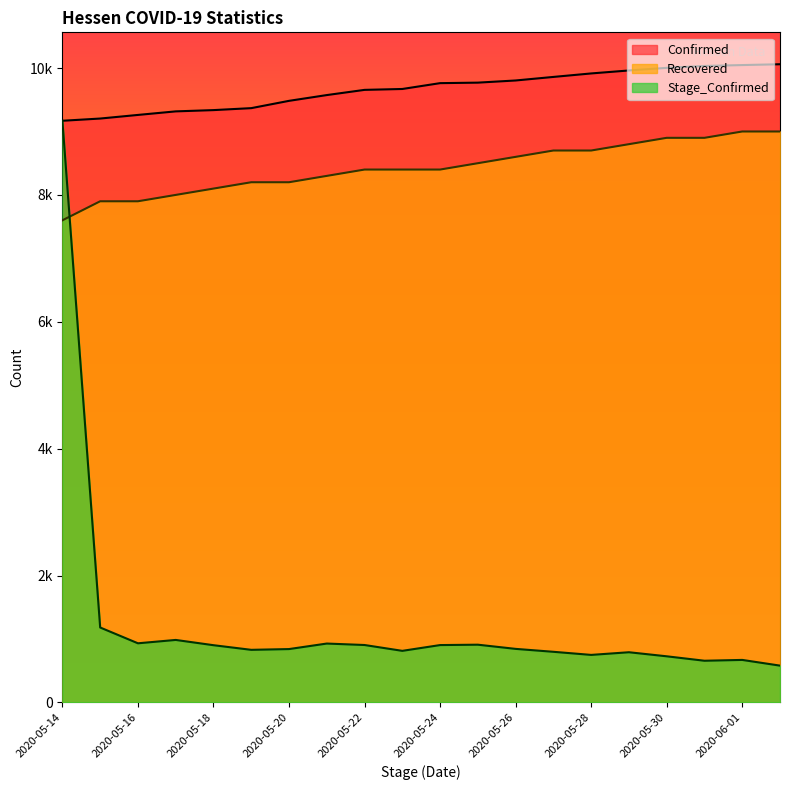

At which category does Stage_Confirmed reach its first local valley?

2020-05-16